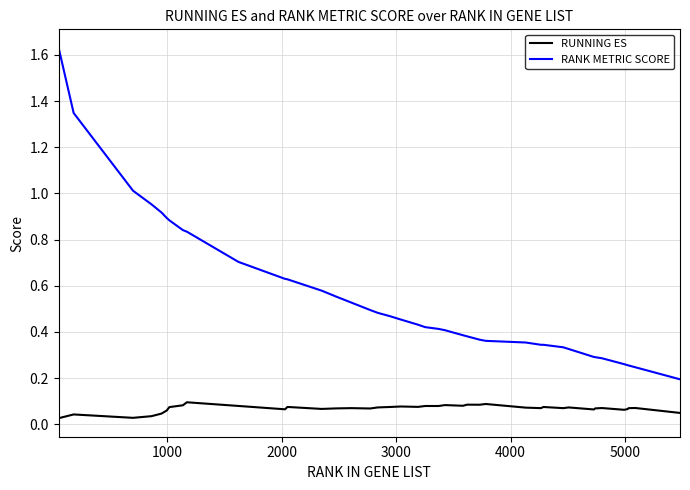

What is the difference between the maximum and minimum values in the RANK METRIC SCORE series?

1.4